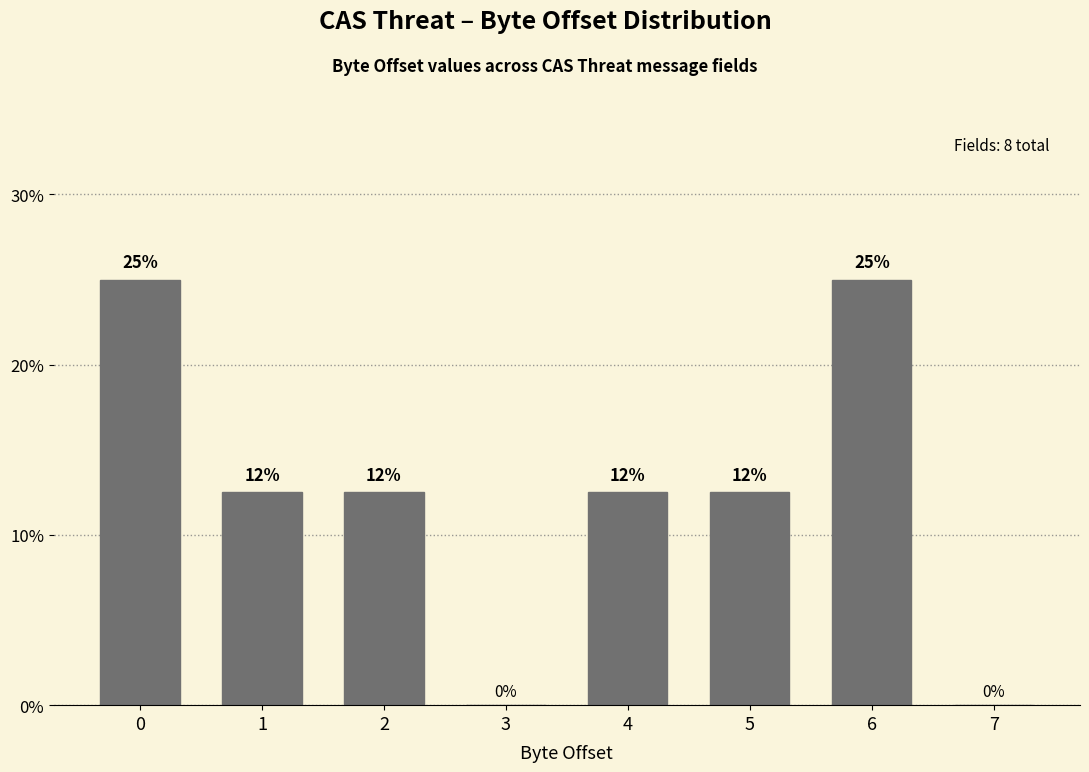

The chart shows a value of 21.1 at 1. True or false?

False